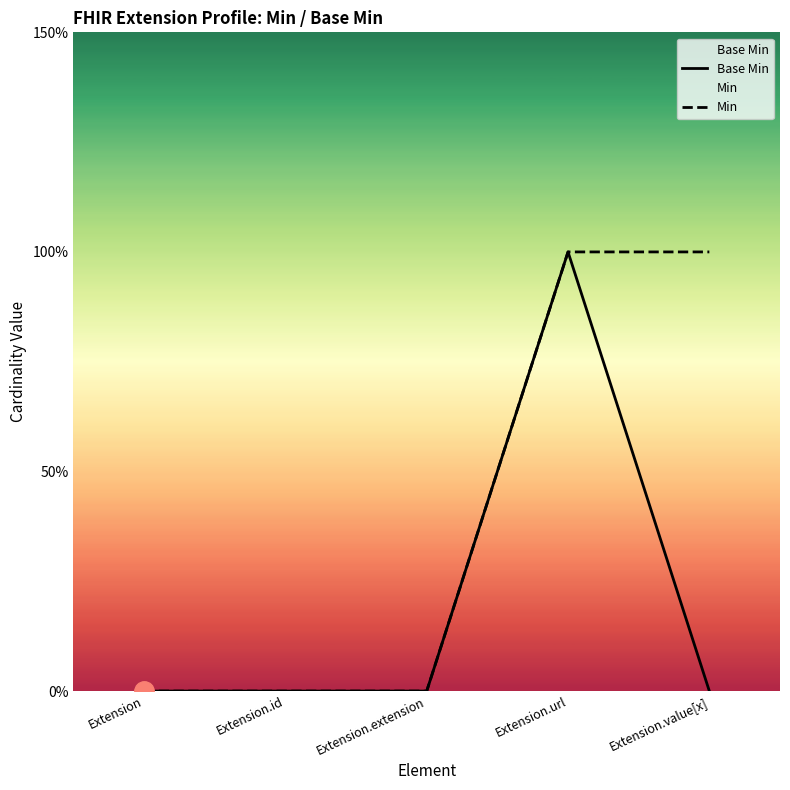

What is the difference between the maximum and second lowest values in the Min series?

1